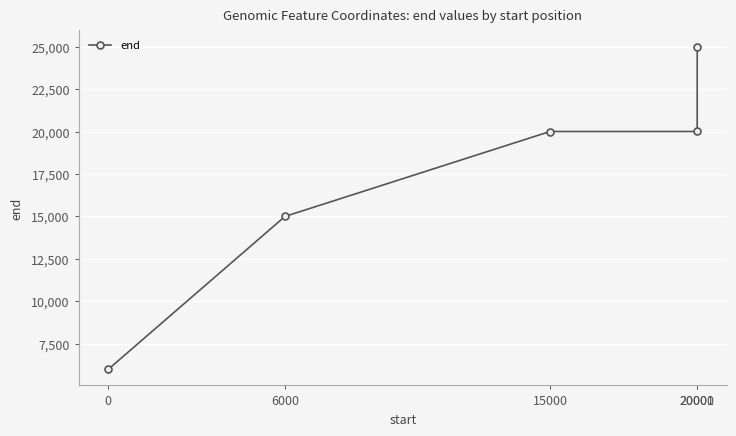

Which category has the highest value across all series?

20001